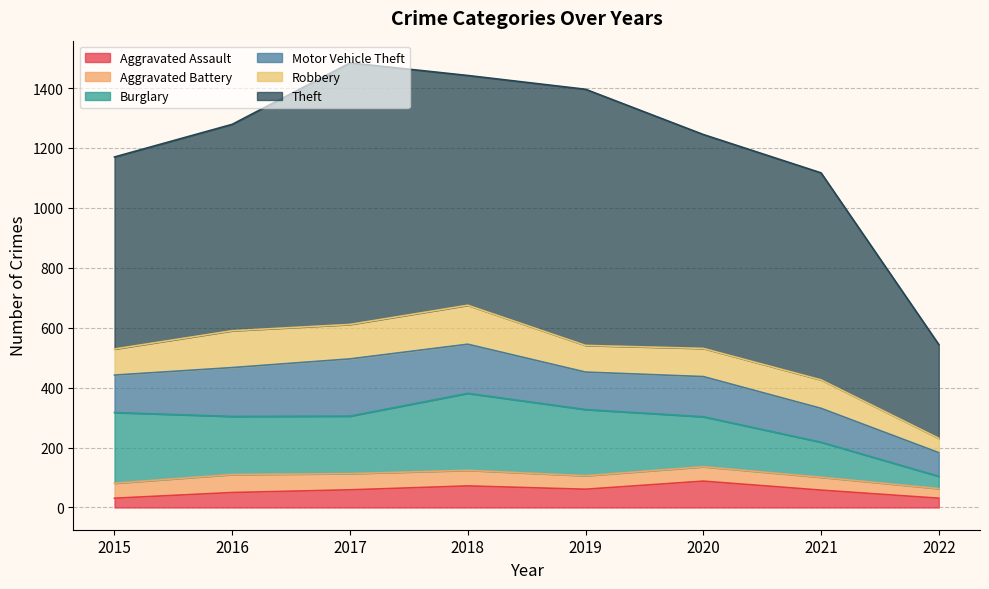

Reading left to right, transcribe all the data shown in this chart.

Aggravated Assault: 2015=31	2016=50	2017=59	2018=72	2019=61	2020=88	2021=58	2022=31
Aggravated Battery: 2015=50	2016=60	2017=54	2018=52	2019=45	2020=48	2021=43	2022=32
Burglary: 2015=236	2016=194	2017=192	2018=257	2019=221	2020=167	2021=117	2022=41
Motor Vehicle Theft: 2015=125	2016=163	2017=191	2018=164	2019=125	2020=134	2021=113	2022=79
Robbery: 2015=87	2016=123	2017=115	2018=130	2019=89	2020=94	2021=95	2022=48
Theft: 2015=641	2016=689	2017=873	2018=767	2019=855	2020=714	2021=691	2022=313